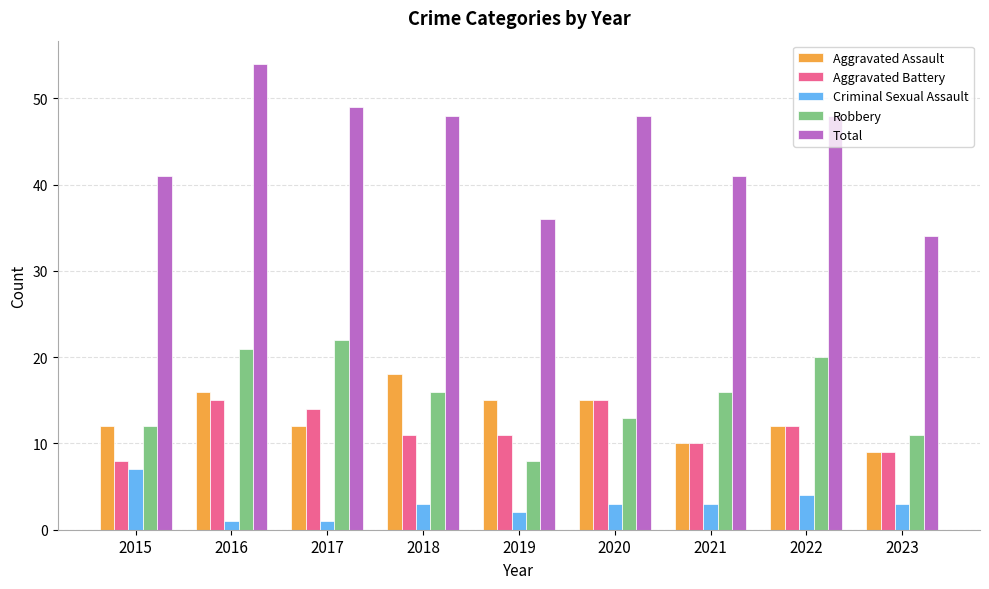

The value of Total at 2023 is 8. True or false?

False